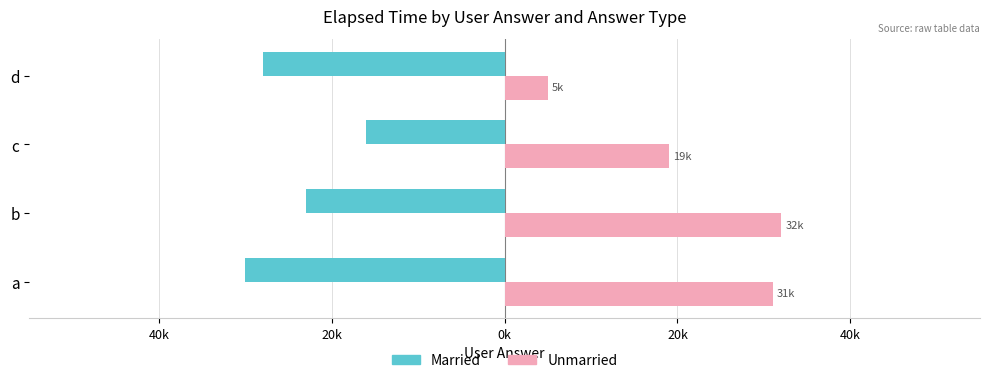

What are all the series names shown in the legend?

Married, Unmarried